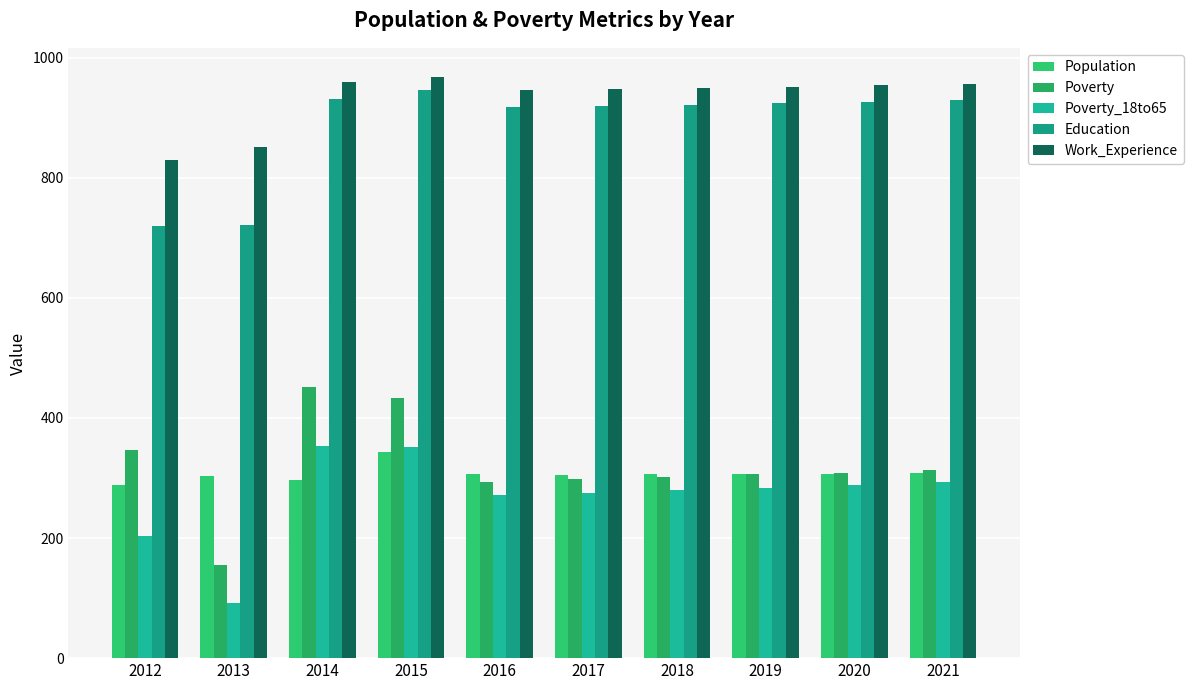

What are all the series names shown in the legend?

Population, Poverty, Poverty_18to65, Education, Work_Experience